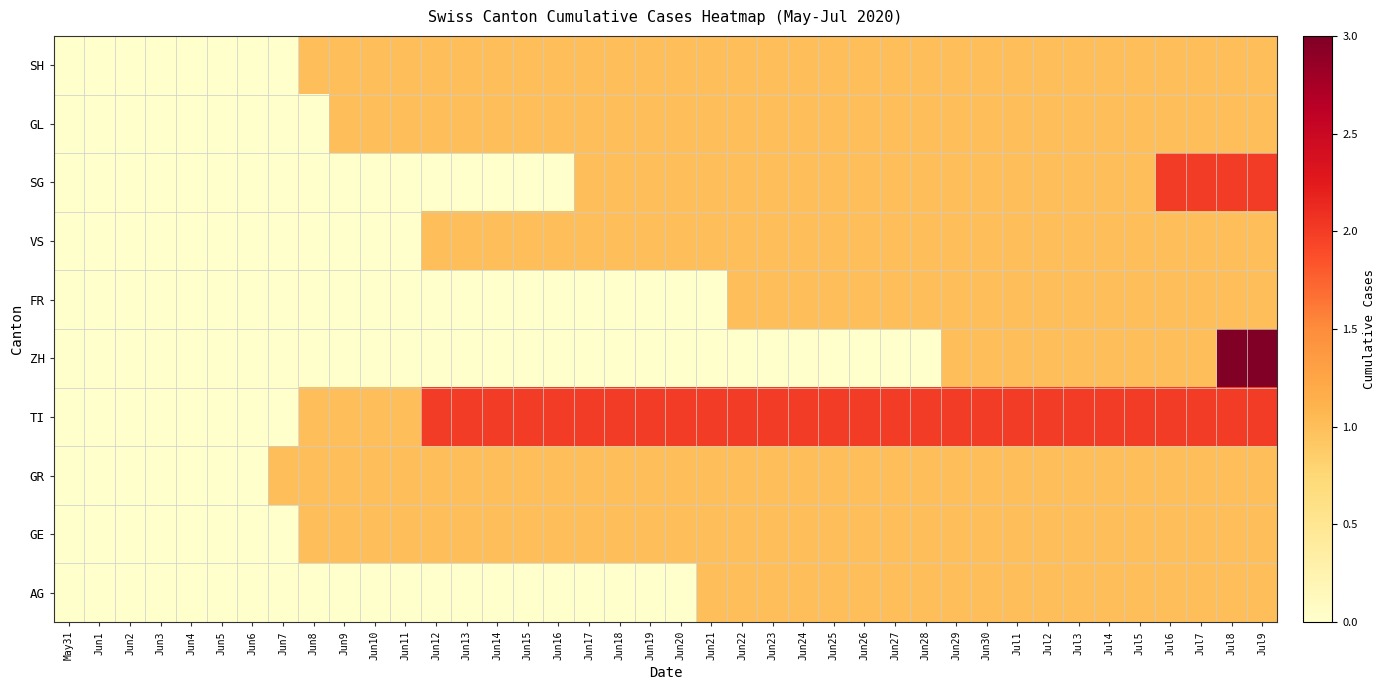

Count the number of data series in this chart.

10